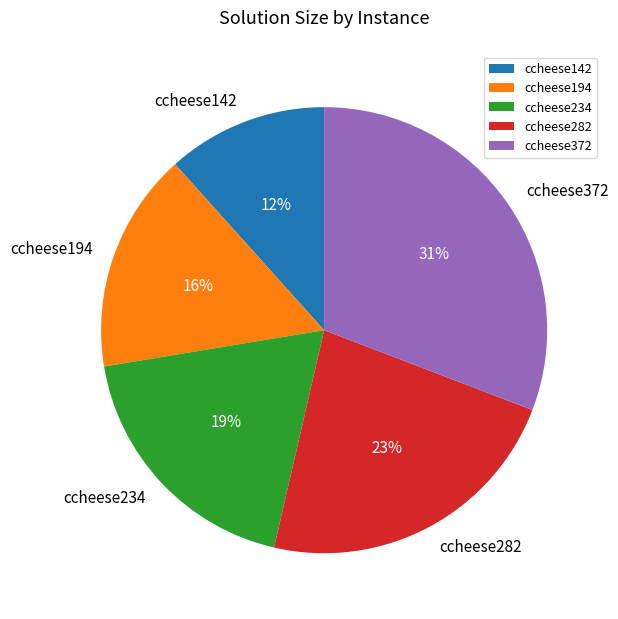

How many slices are in this pie chart?

5